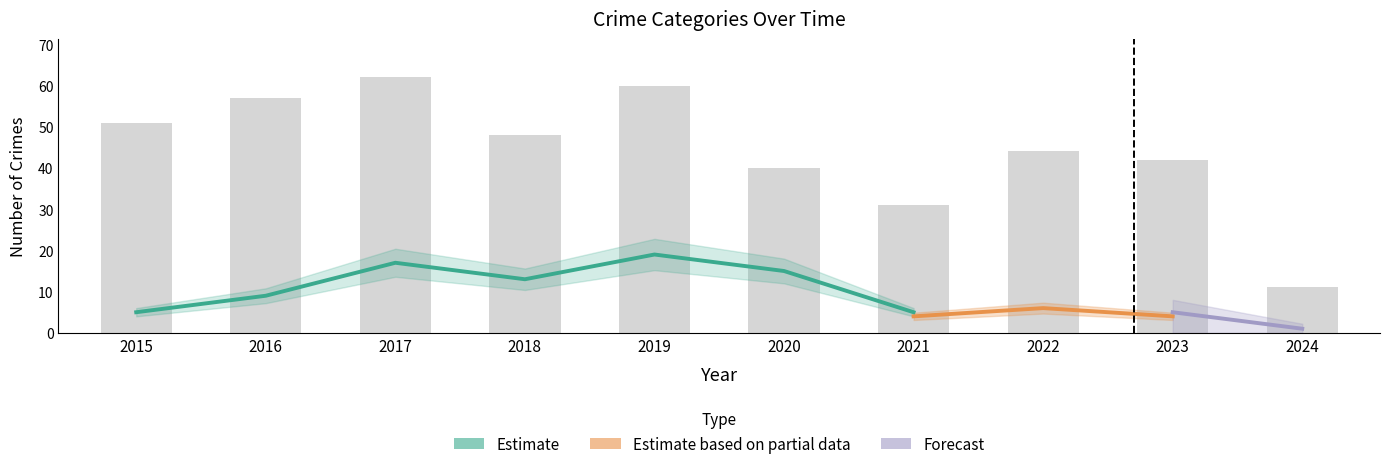

What is the difference between the Total values at 2019 and 2022?

16